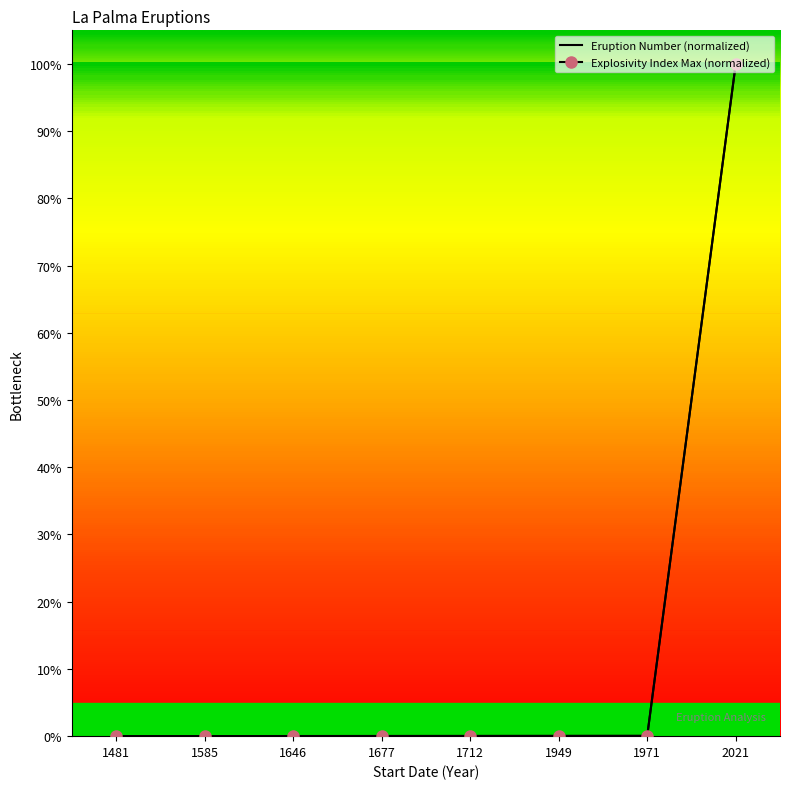

Which category has the highest value in the Eruption Number (normalized) series?

2021